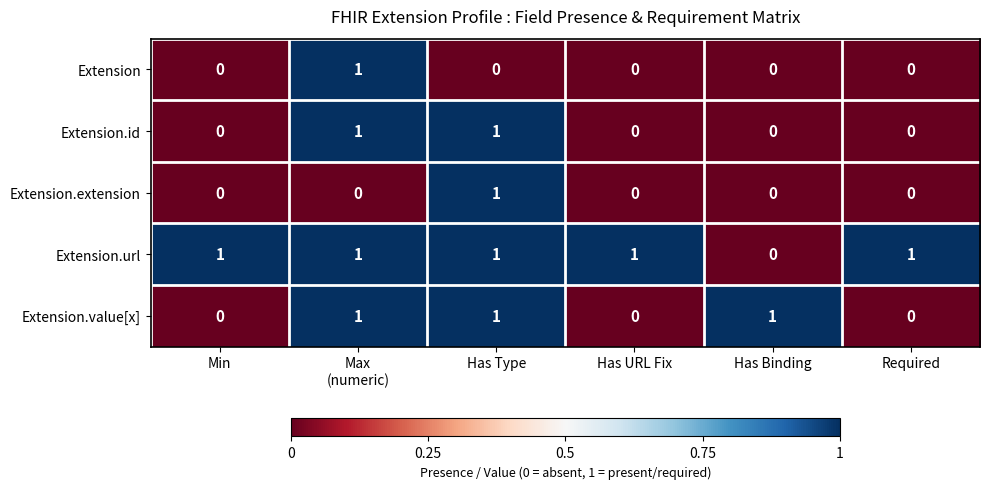

True or false: Extension has a value of -1 at Min.

False